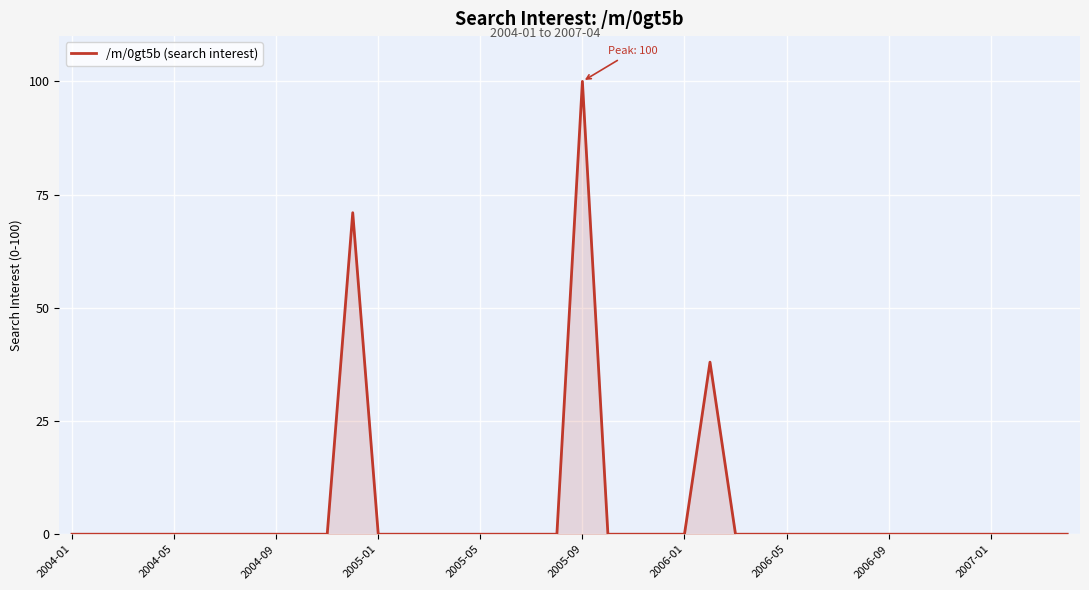

What is the difference between the maximum and minimum values?

100